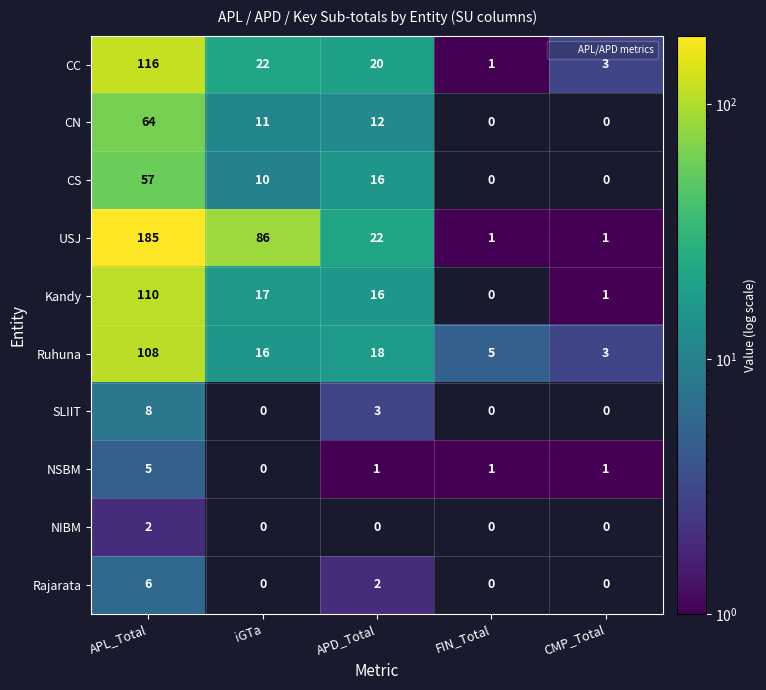

What is the total value across all series at APL_Total?

661